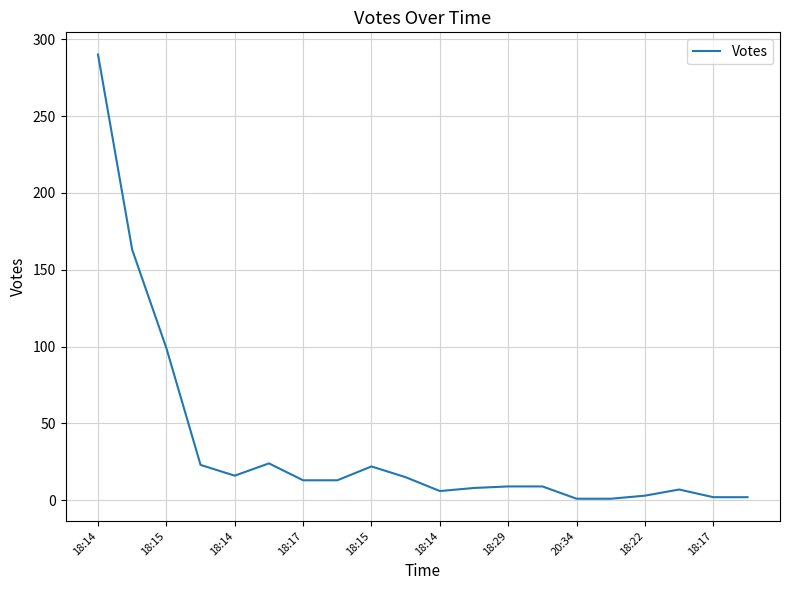

What is the difference between the maximum and minimum values?

289